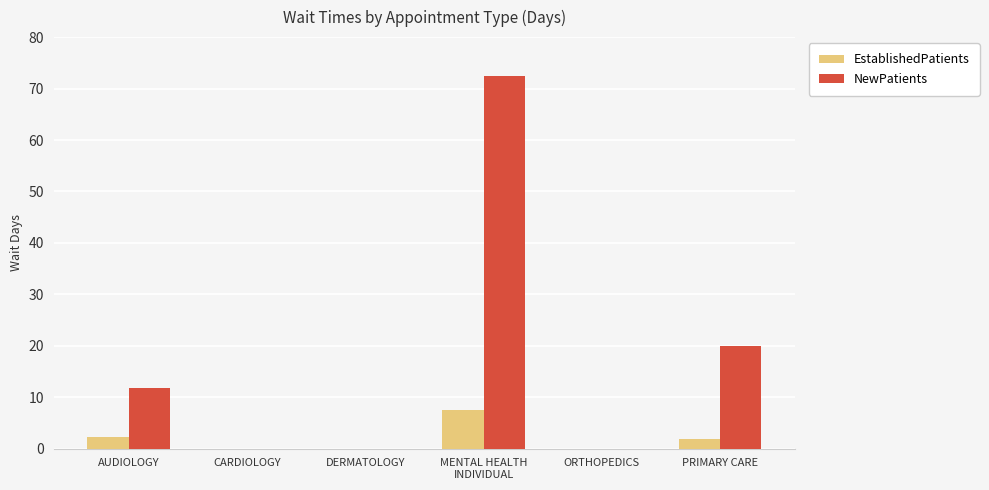

Which series has the widest spread of values?

NewPatients